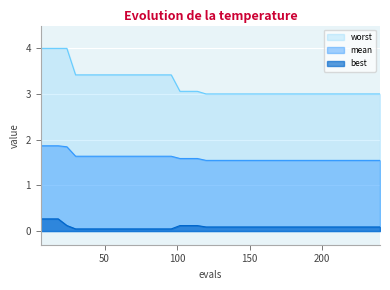

How many lines are shown in the chart?

3